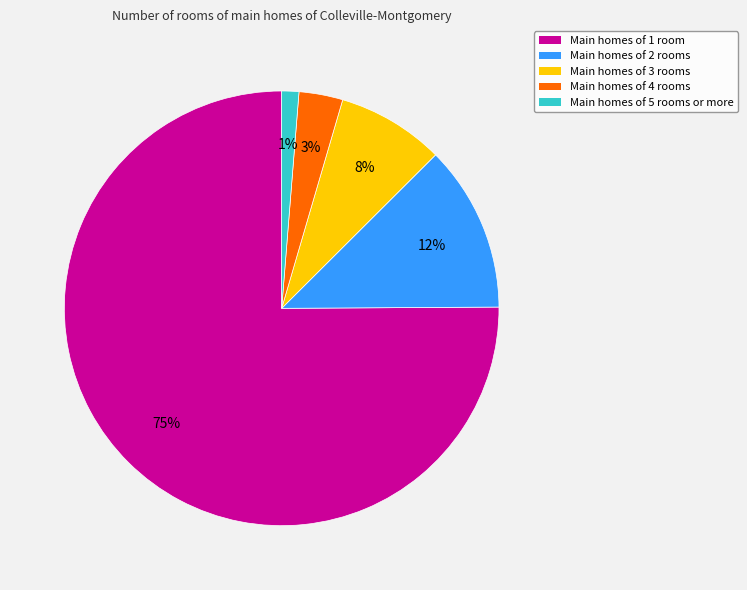

Is there a majority slice in this chart?

Yes